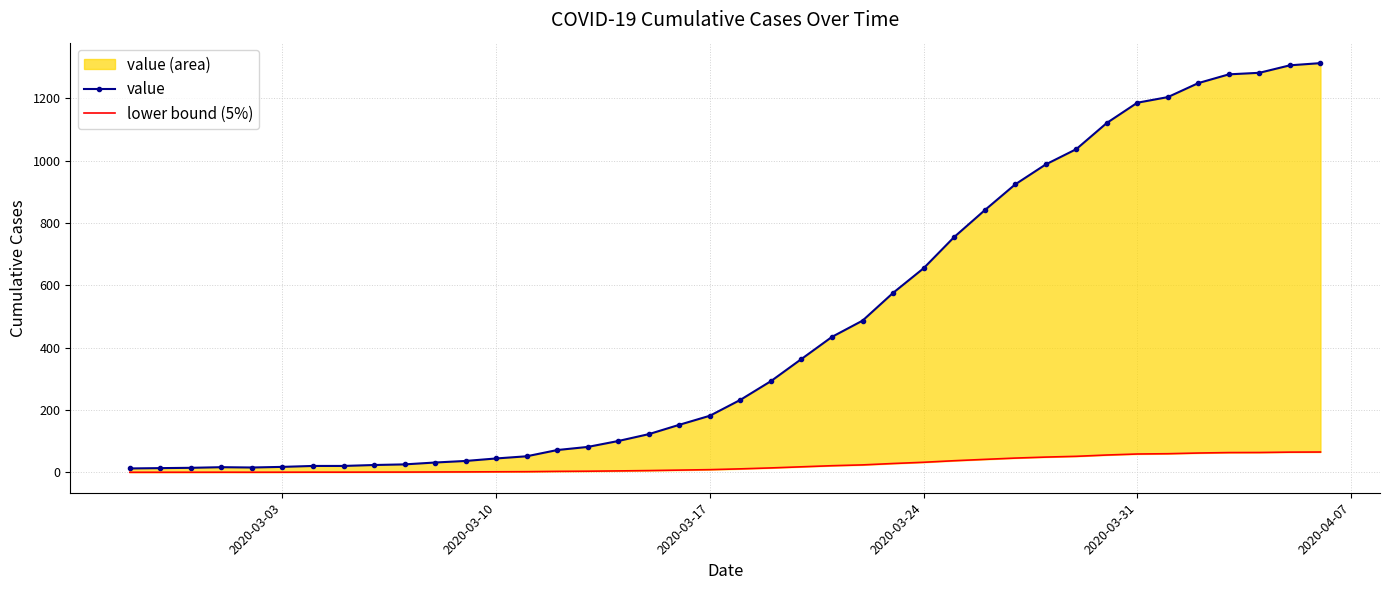

What is the highest value of the lower bound (5%) series?

65.7